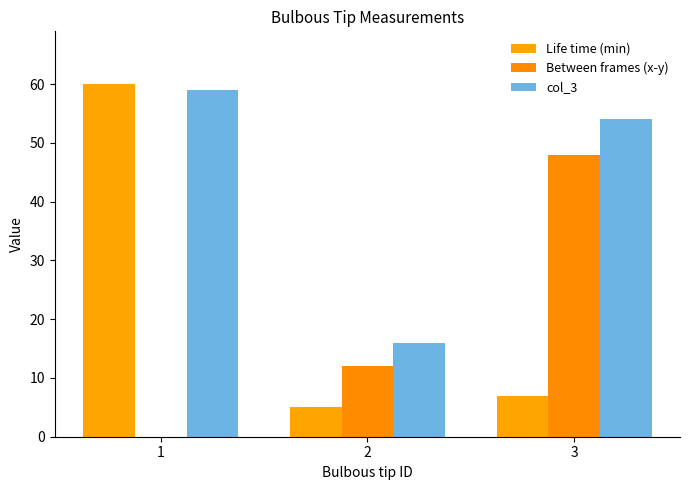

What is the difference between the second highest and minimum values in the col_3 series?

38